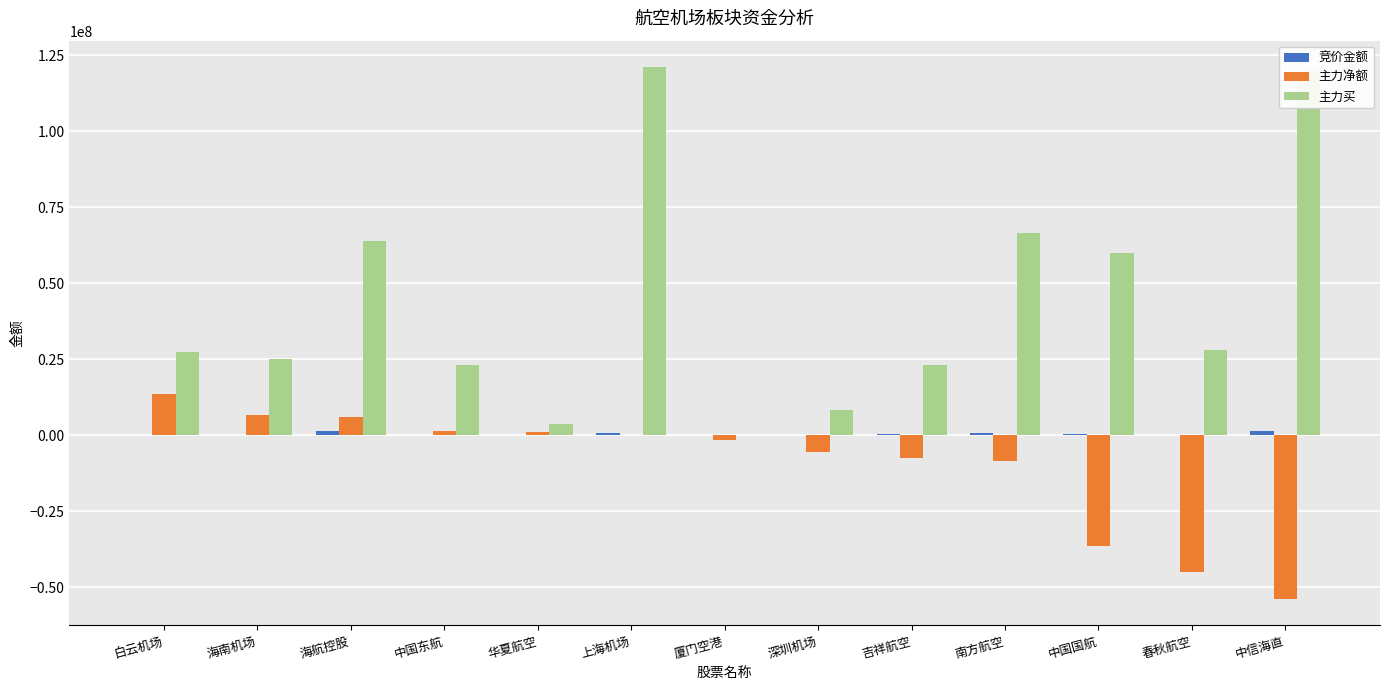

True or false: 主力买 has a value of 0 at 厦门空港.

True